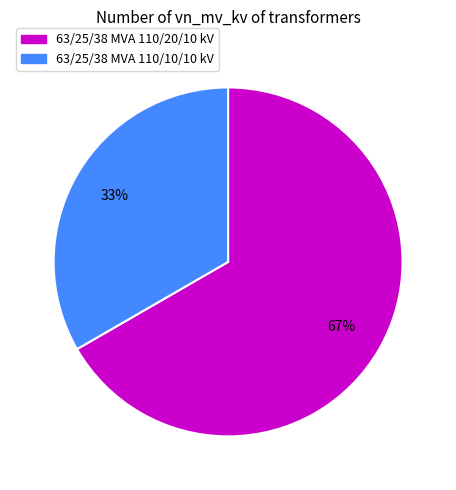

Which category has the smallest portion of the pie?

63/25/38 MVA 110/10/10 kV